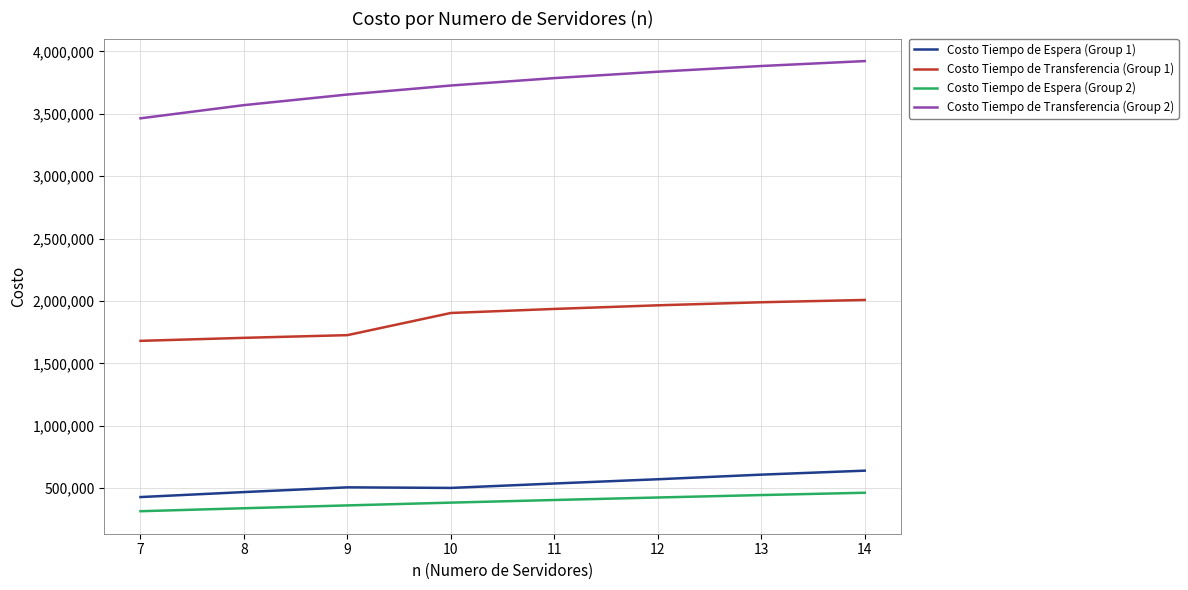

What is the sum of all Costo Tiempo de Transferencia (Group 2) values?

29848101.9